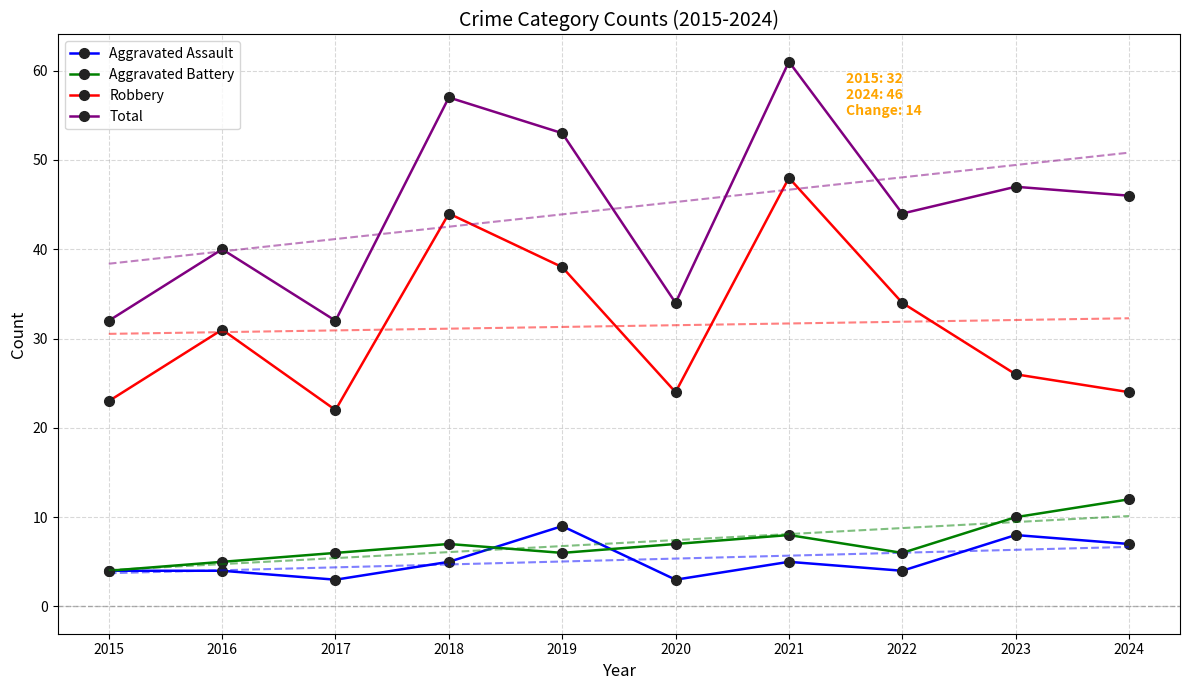

How many data points does each series have?

10